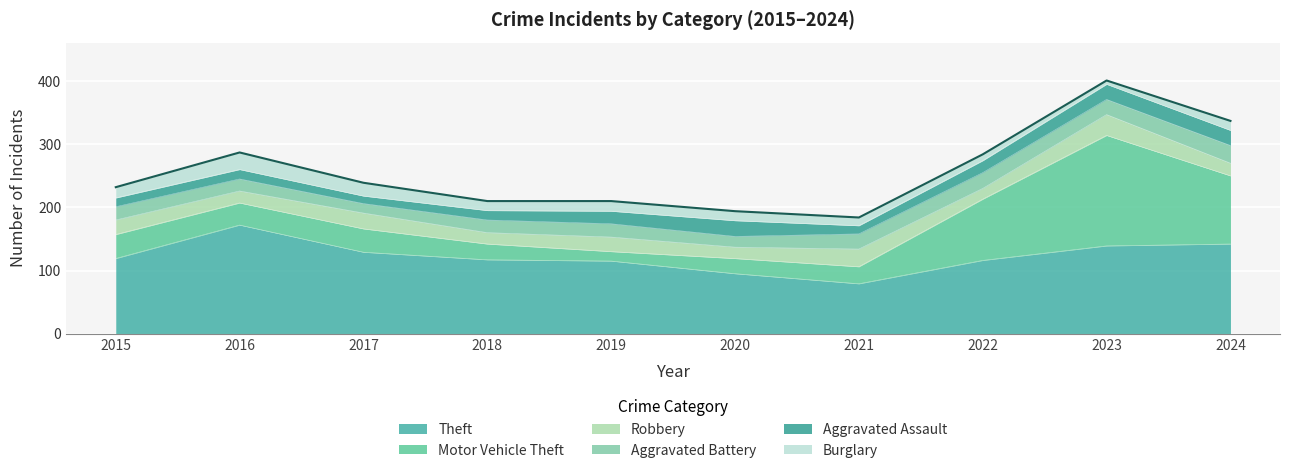

Reading right to left, list all the values displayed in this chart.

Theft: 2024=142	2023=139	2022=116	2021=79	2020=95	2019=115	2018=117	2017=129	2016=172	2015=119
Motor Vehicle Theft: 2024=108	2023=175	2022=97	2021=27	2020=24	2019=15	2018=25	2017=37	2016=35	2015=38
Robbery: 2024=20	2023=33	2022=17	2021=28	2020=18	2019=23	2018=18	2017=25	2016=19	2015=23
Aggravated Battery: 2024=28	2023=24	2022=25	2021=24	2020=17	2019=21	2018=20	2017=15	2016=19	2015=21
Aggravated Assault: 2024=24	2023=24	2022=19	2021=13	2020=25	2019=20	2018=15	2017=12	2016=15	2015=14
Burglary: 2024=15	2023=6	2022=10	2021=13	2020=15	2019=16	2018=15	2017=21	2016=27	2015=17